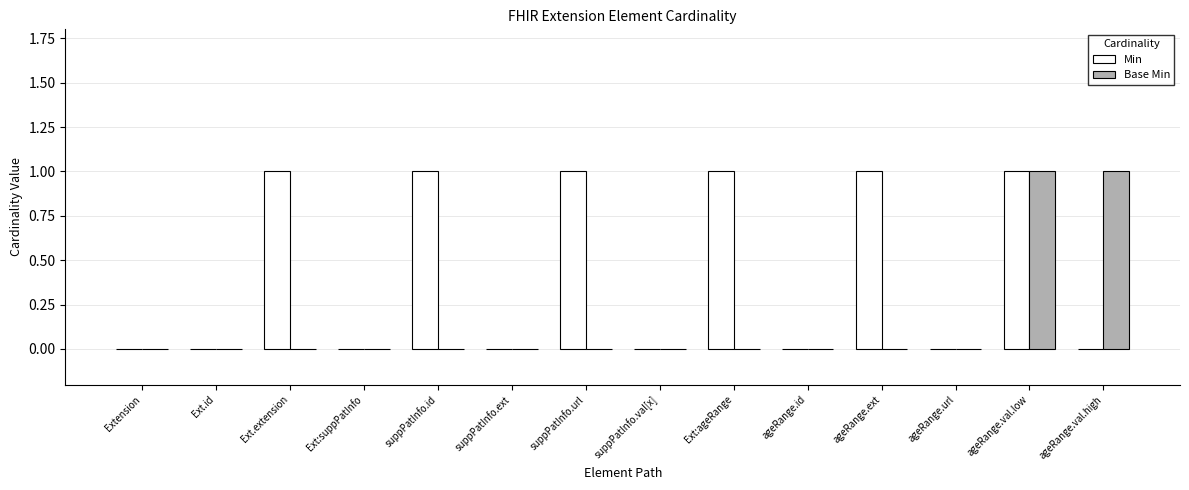

Are the bars horizontal?

No